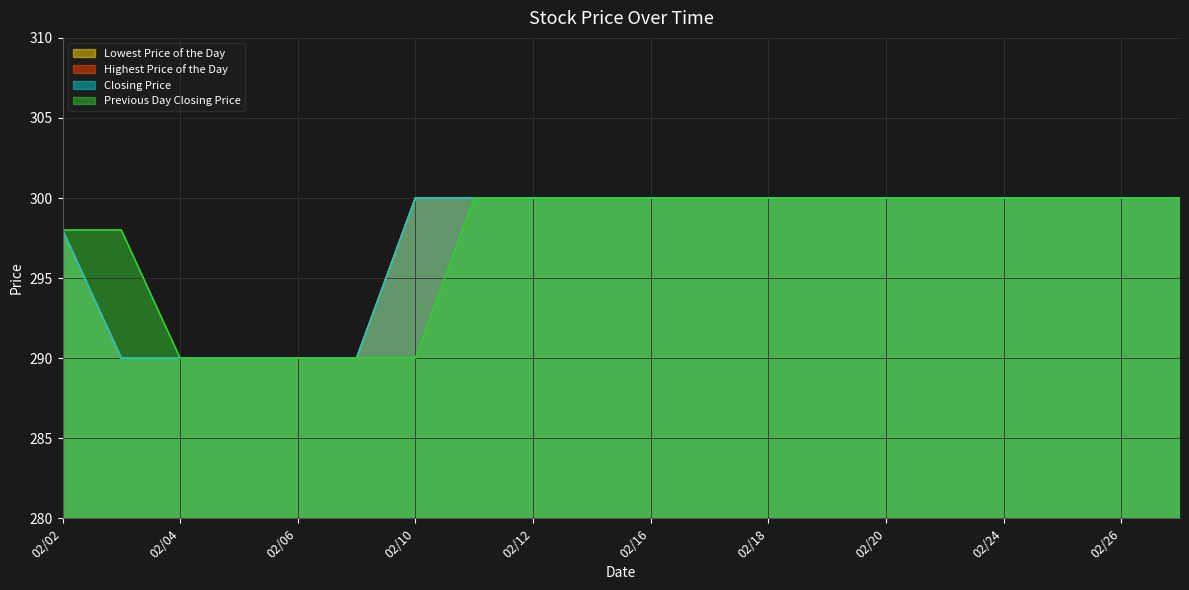

What is the sum of the Highest Price of the Day values at 20150224 and 20150203?

590